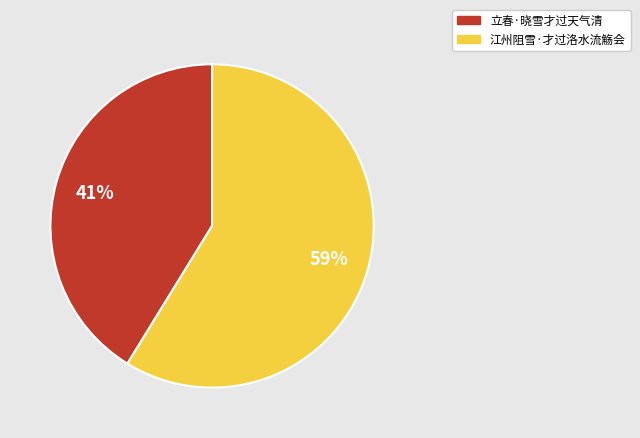

Do 江州阻雪·才过洛水流觞会 and 立春·晓雪才过天气清 together represent more than half of the pie?

Yes